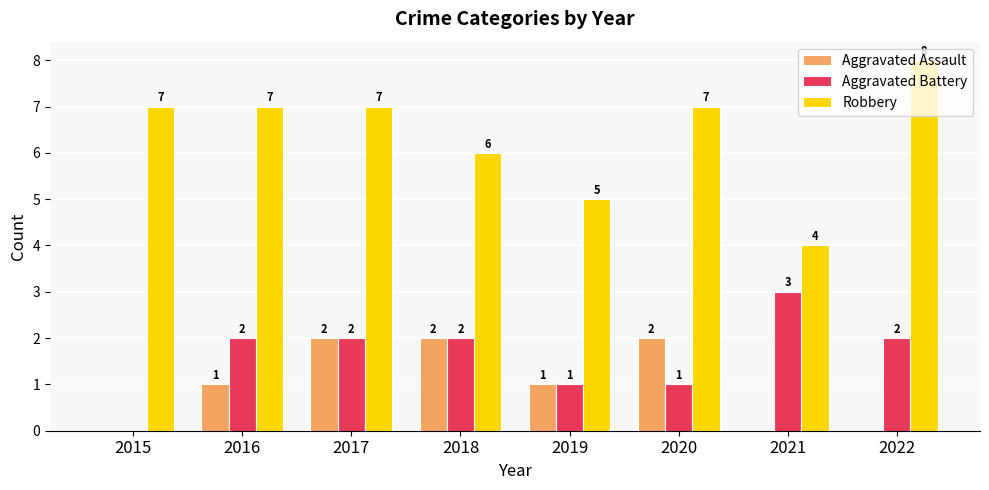

What is the greatest value displayed?

8